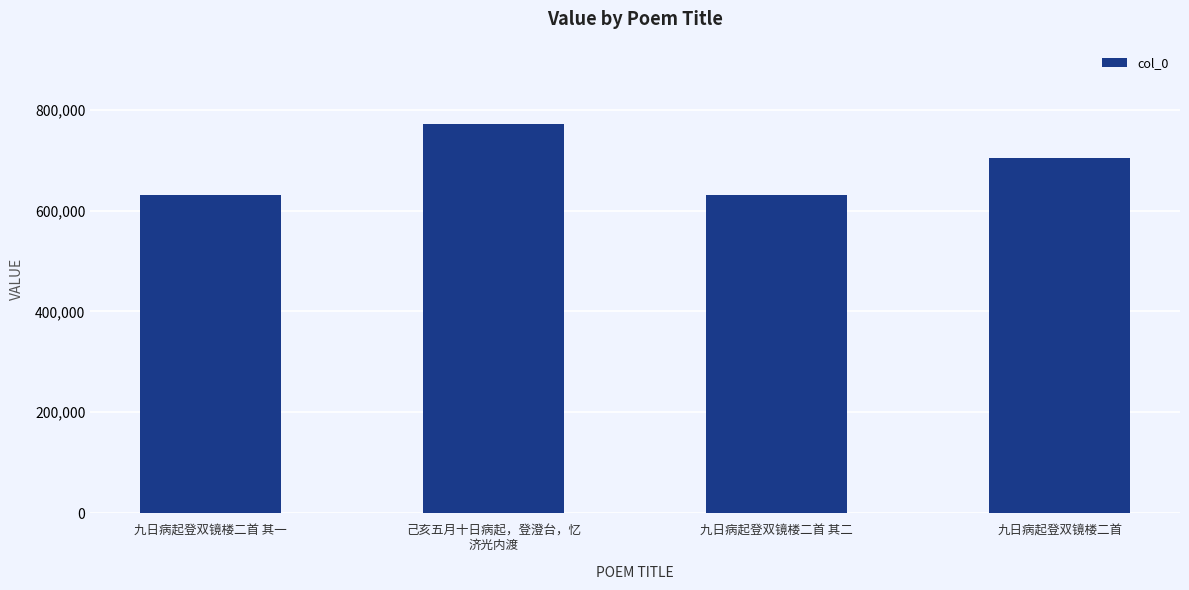

The value at 九日病起登双镜楼二首 is 931720. True or false?

False